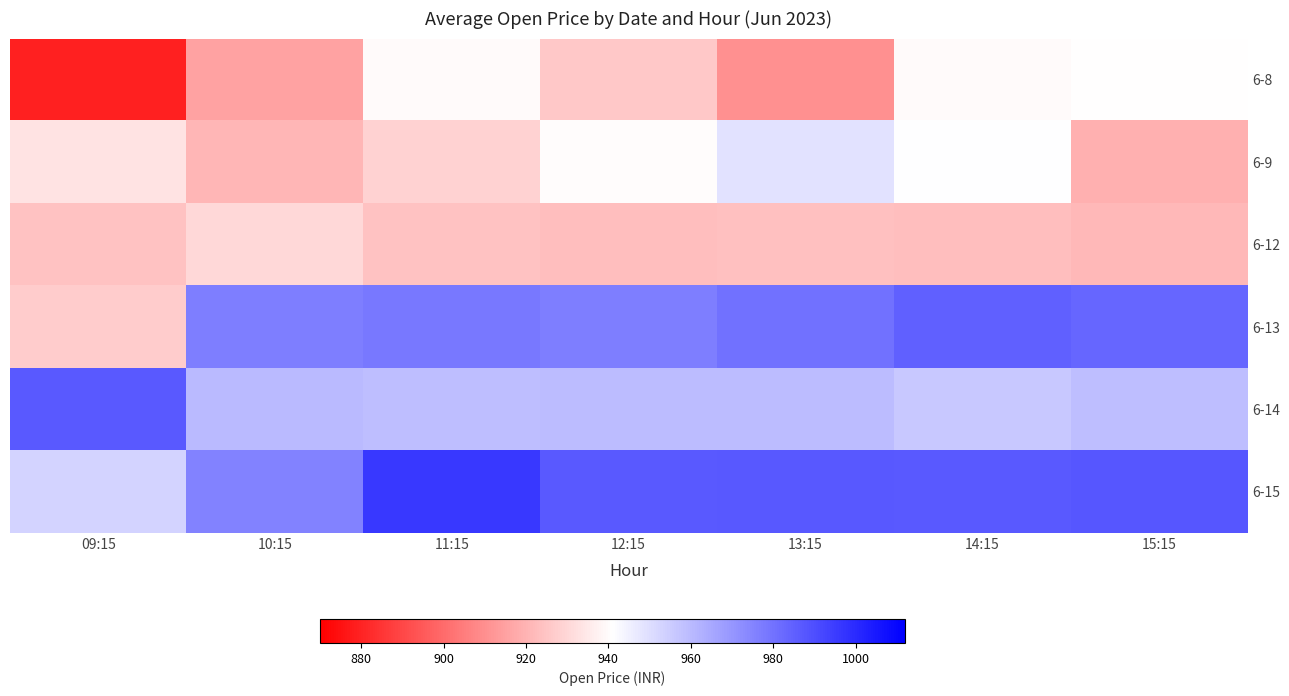

List the series in order of their peak value, lowest first.

6-12, 6-8, 6-9, 6-13, 6-14, 6-15